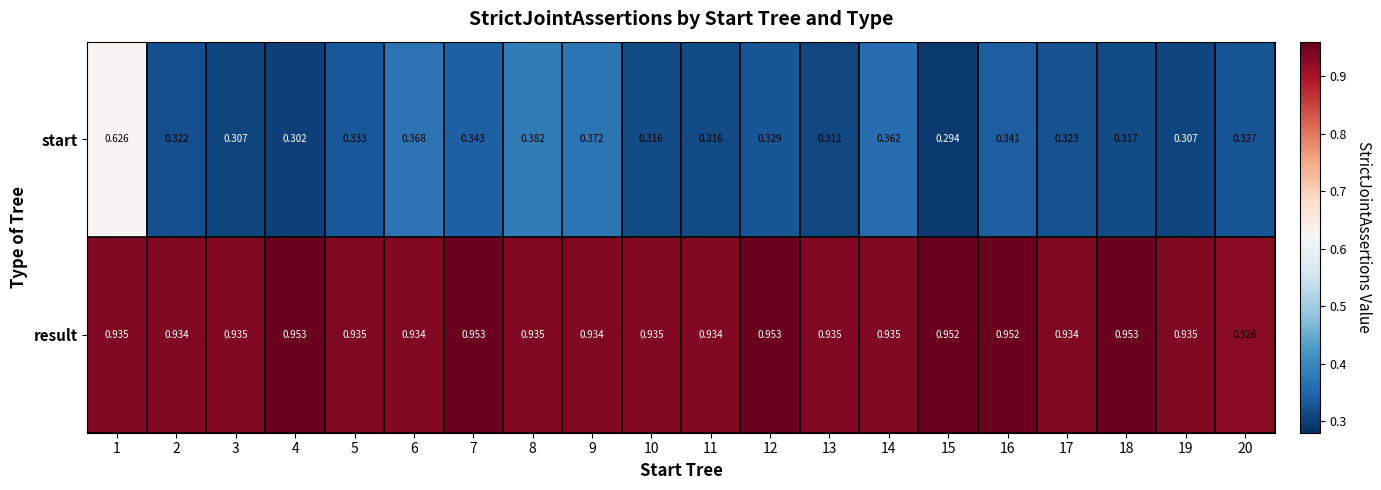

Which series has the largest total across all categories?

result